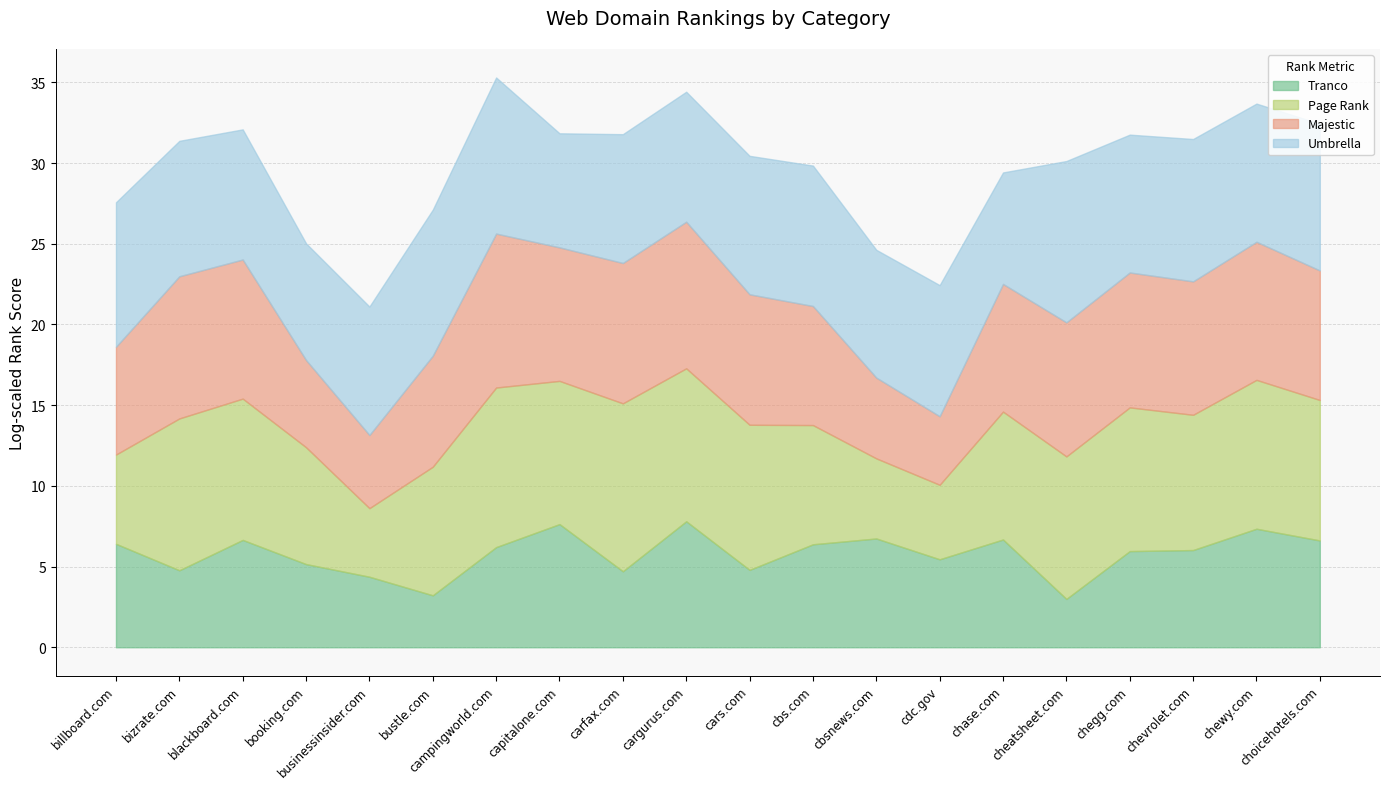

Does the chart have visible grid lines?

Yes